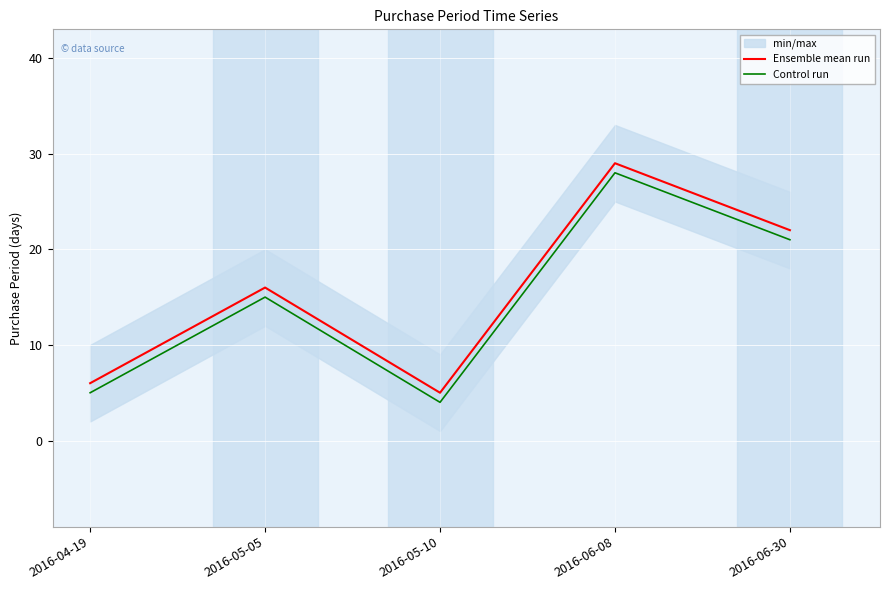

How many data points in Control run are less than 15?

2